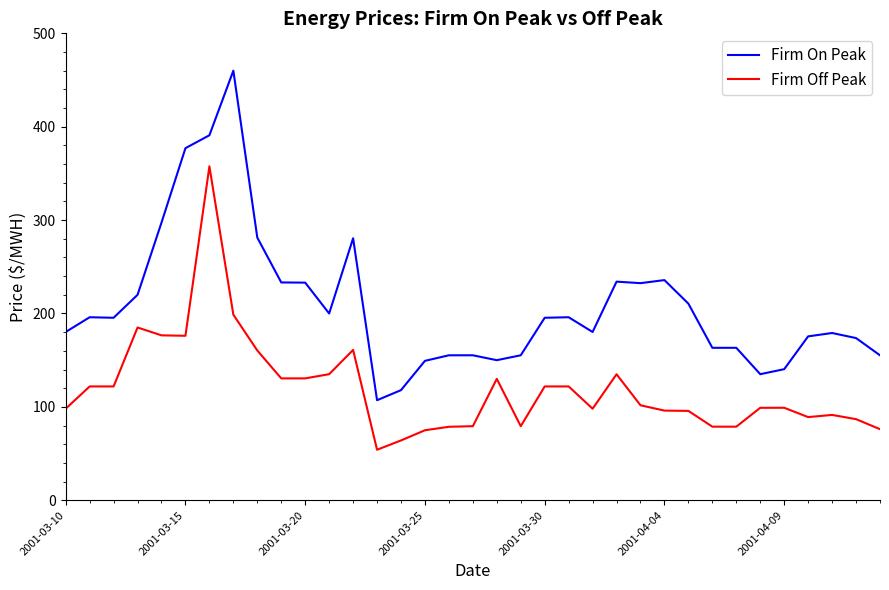

What is the highest value of the Firm On Peak series?

460.0